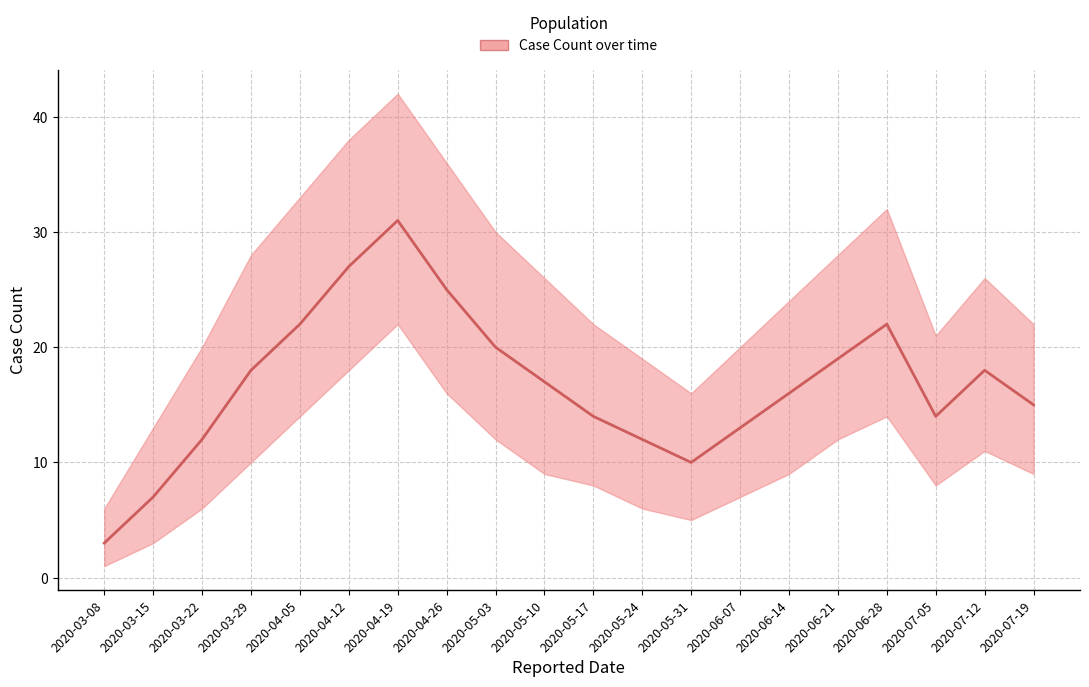

How many lines are shown in the chart?

1